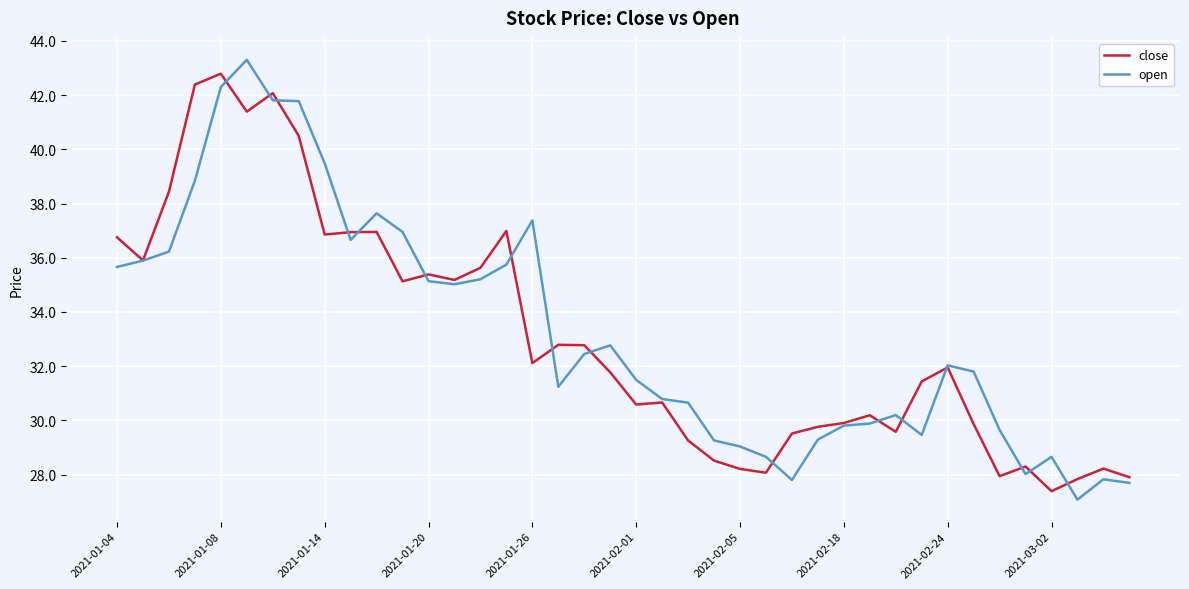

Which series has the widest spread of values?

open